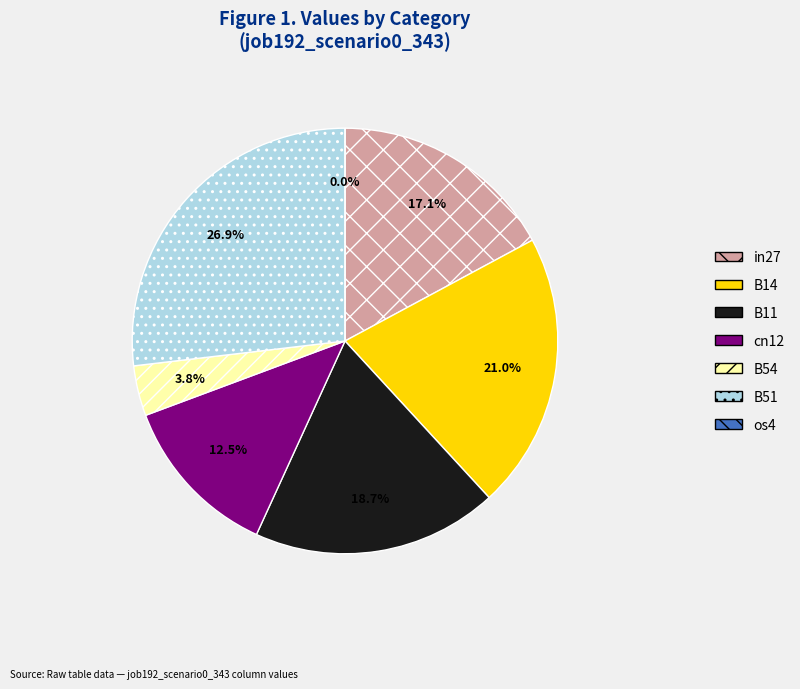

Combined, do cn12 and B14 account for over 50%?

No